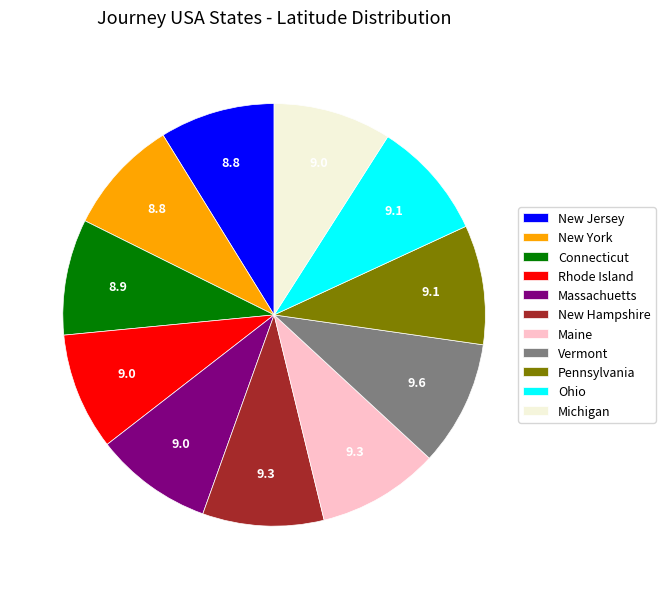

Does Pennsylvania represent more than half of the total?

No